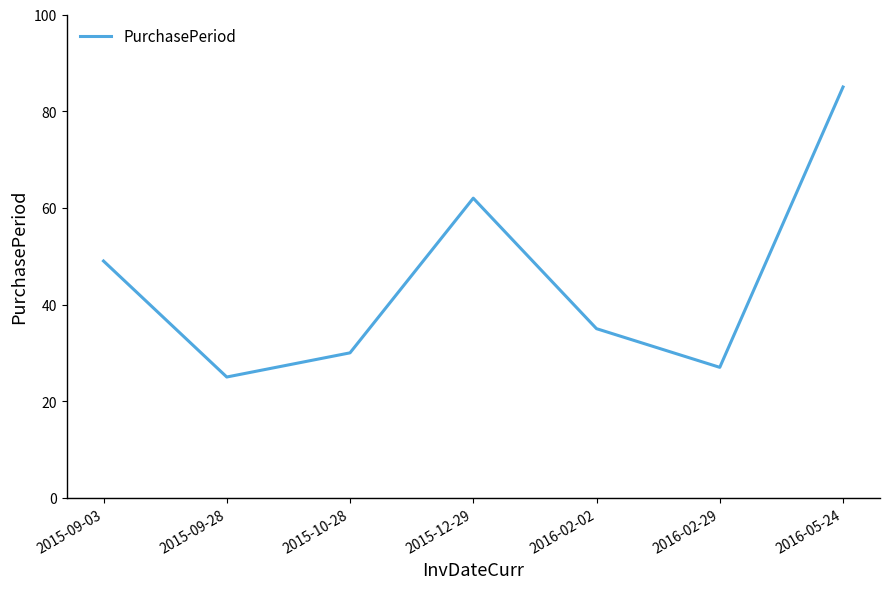

The value at 2015-09-28 is 16. True or false?

False